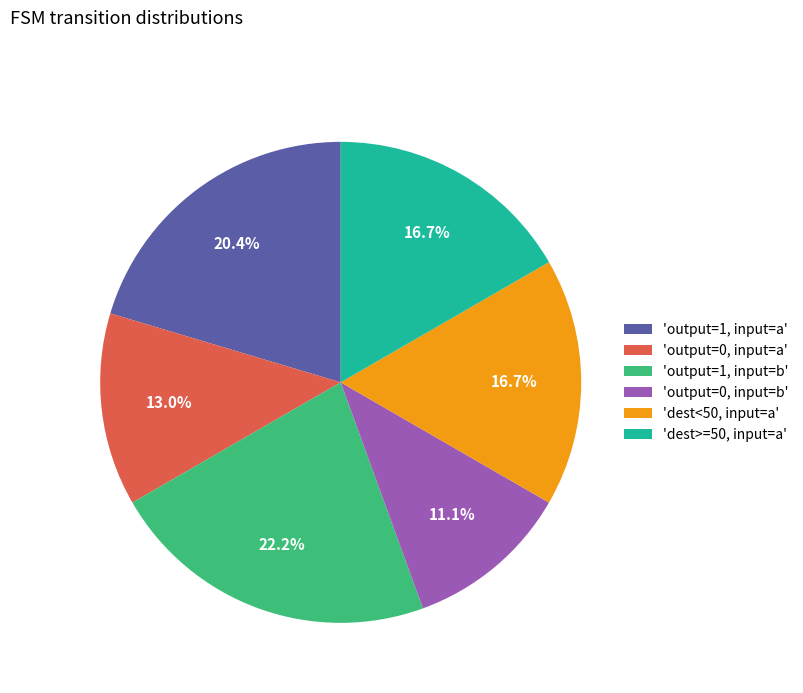

Do 'dest>=50, input=a' and 'output=0, input=a' together represent more than half of the pie?

No